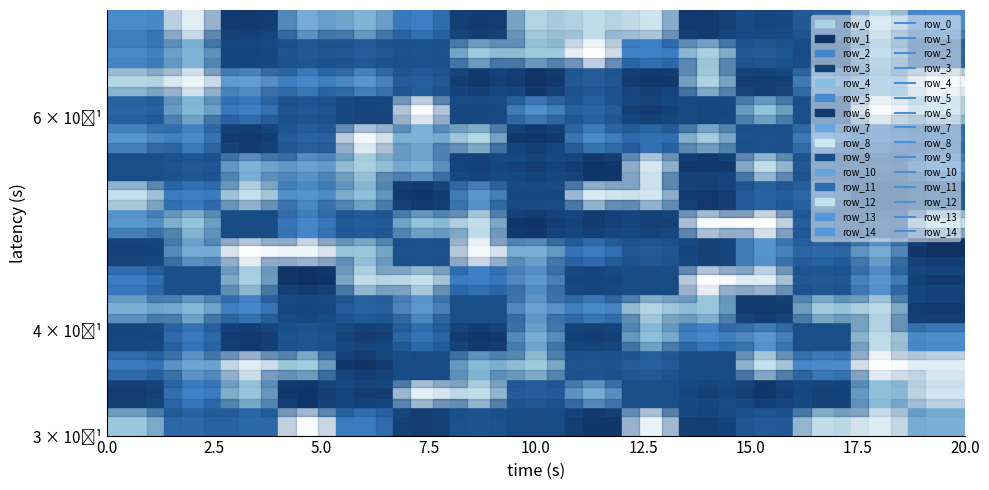

The value of row_14 at col_5 is 188. True or false?

False